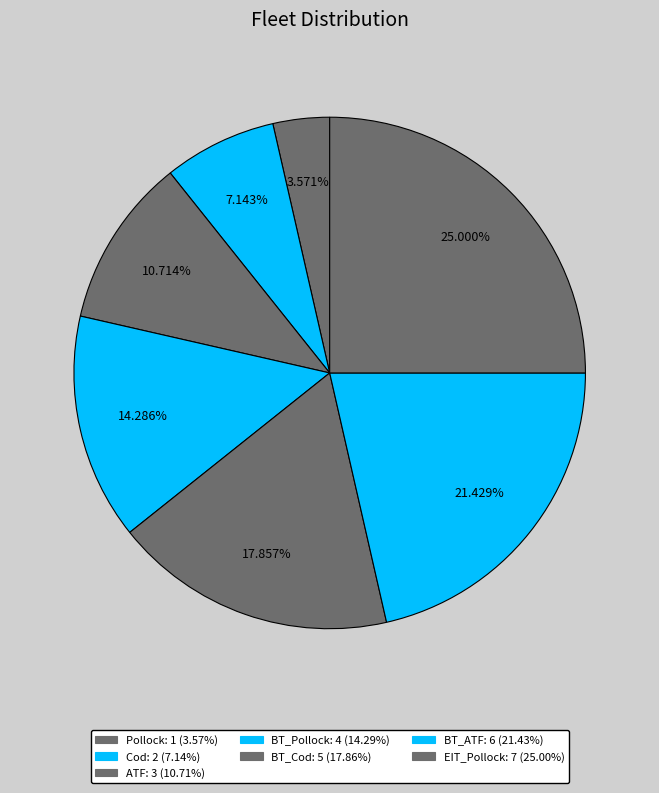

What is the change in value from ATF to EIT_Pollock?

+4